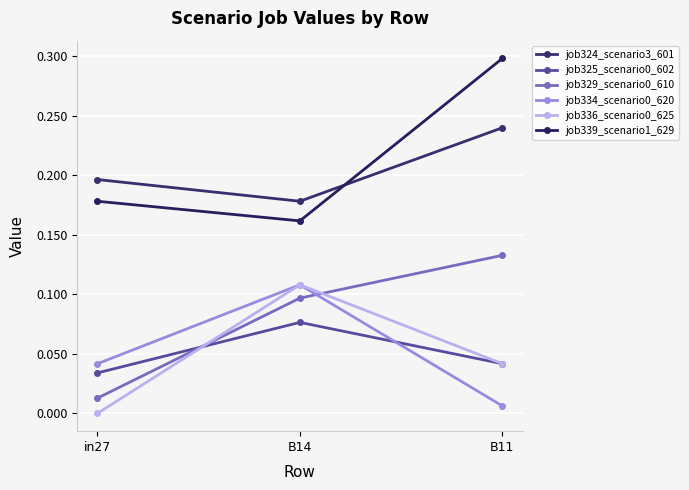

The job334_scenario0_620 series shows 0.0 at B11. True or false?

False